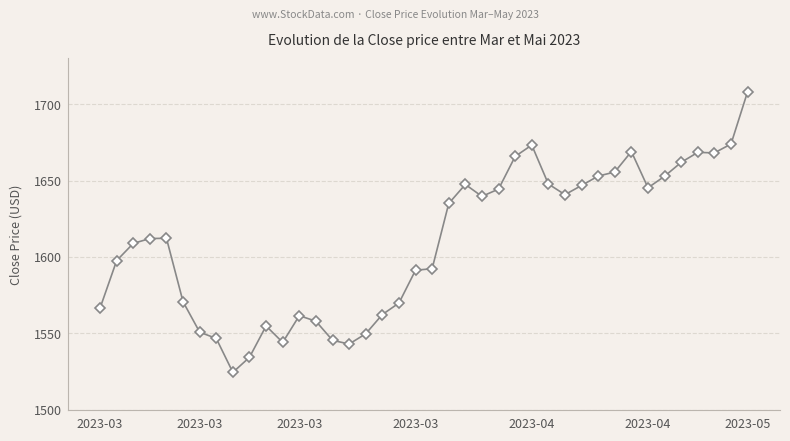

What is the greatest value displayed?

1708.2